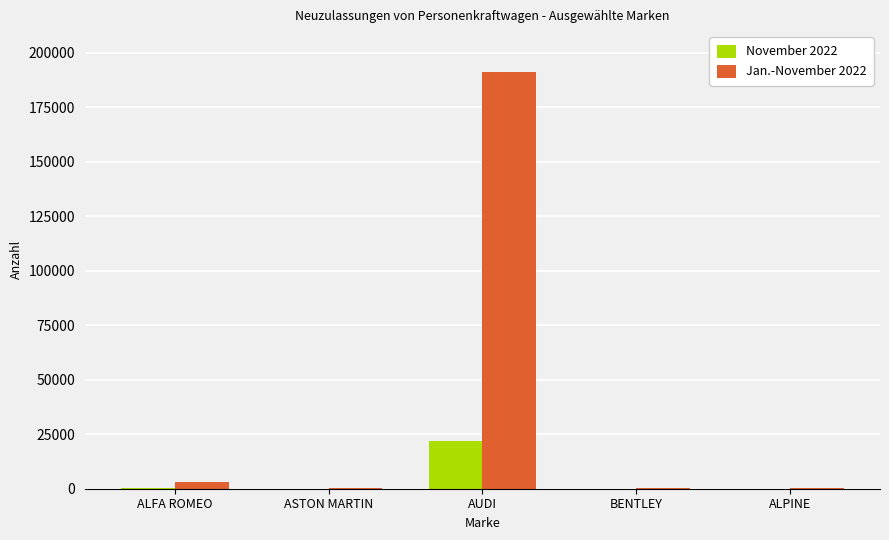

At which category is the sum across all series the highest?

AUDI